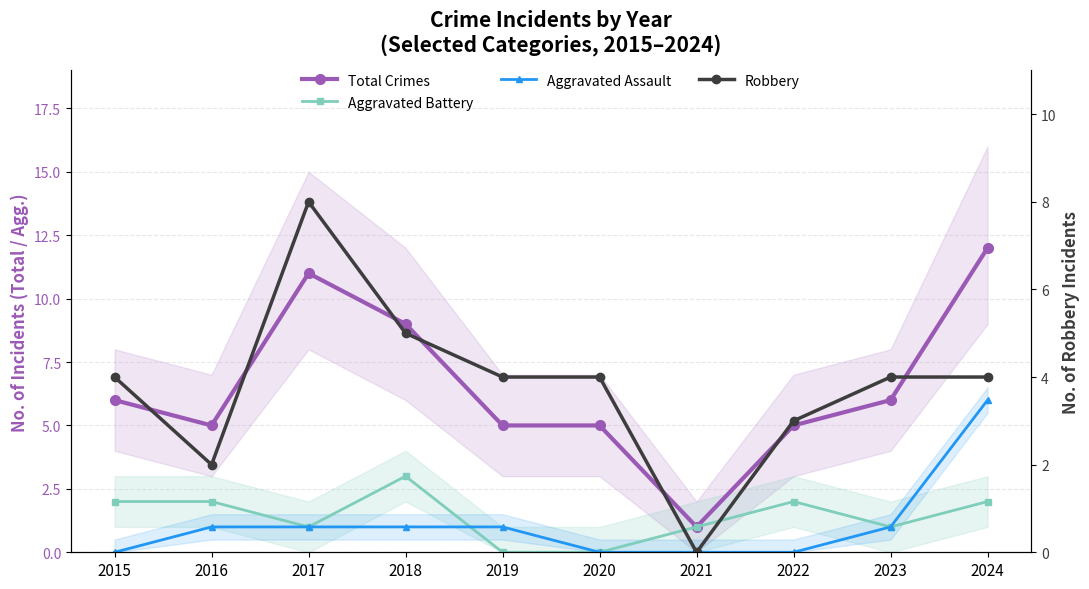

Where is the first local minimum for Total Crimes?

2016